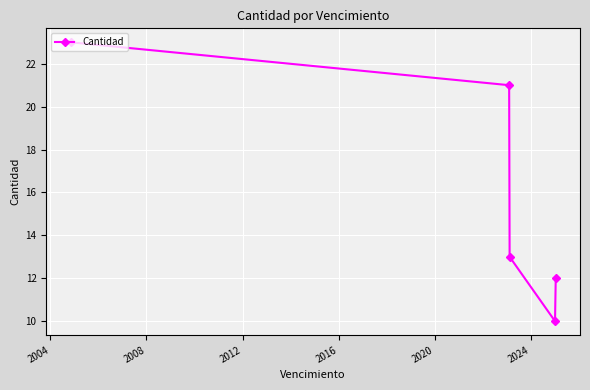

What is the sum of all values?

79